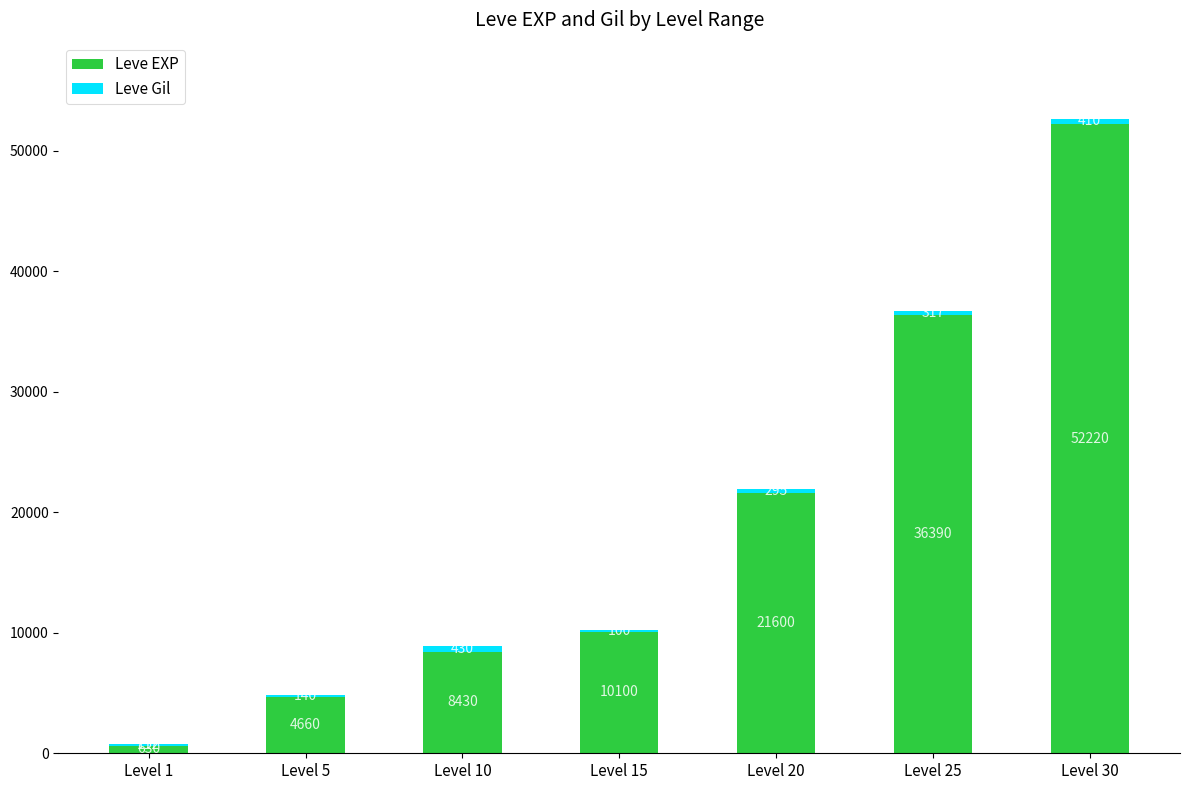

At which label does Leve EXP reach its peak?

Level 30